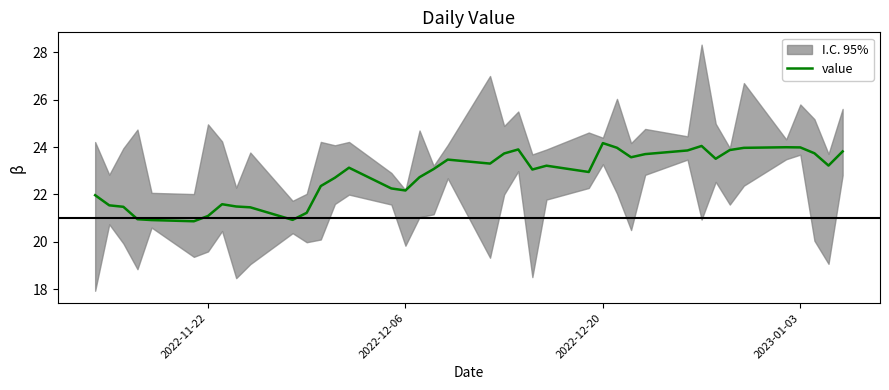

What is the maximum value for value?

24.2